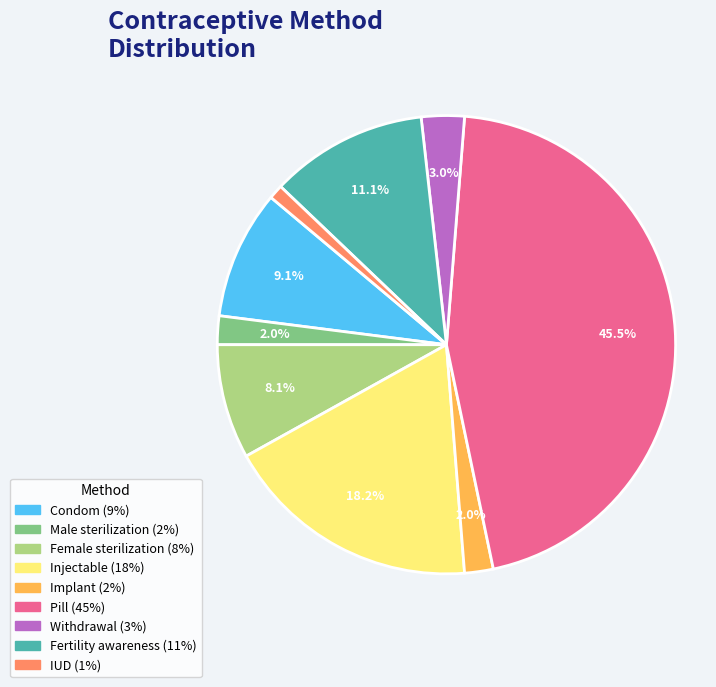

Does any single category account for the majority?

No